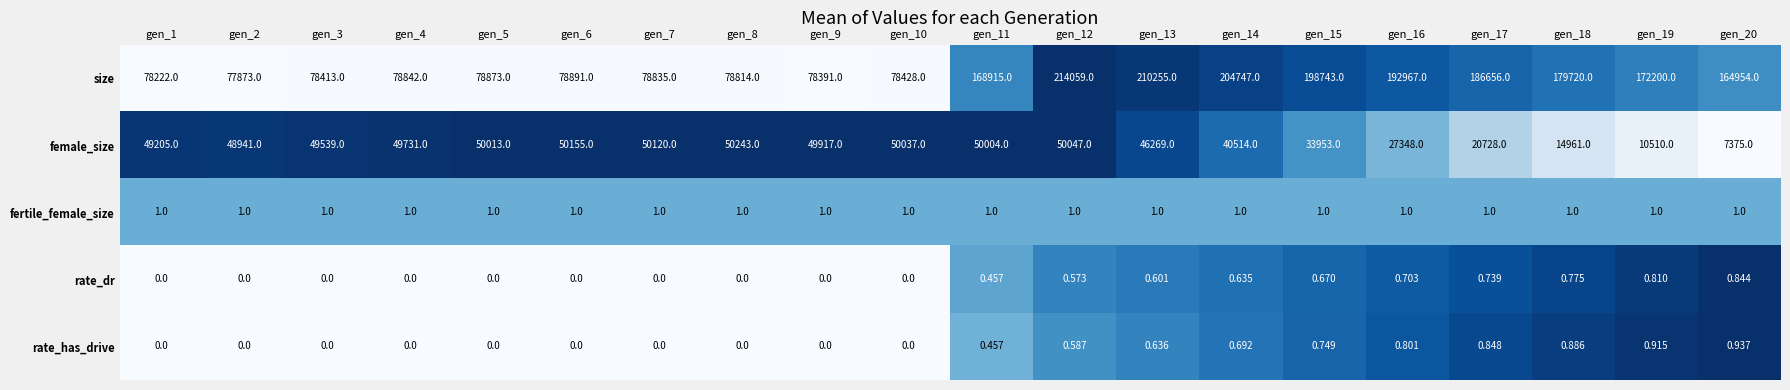

Which series has the largest total across all categories?

size